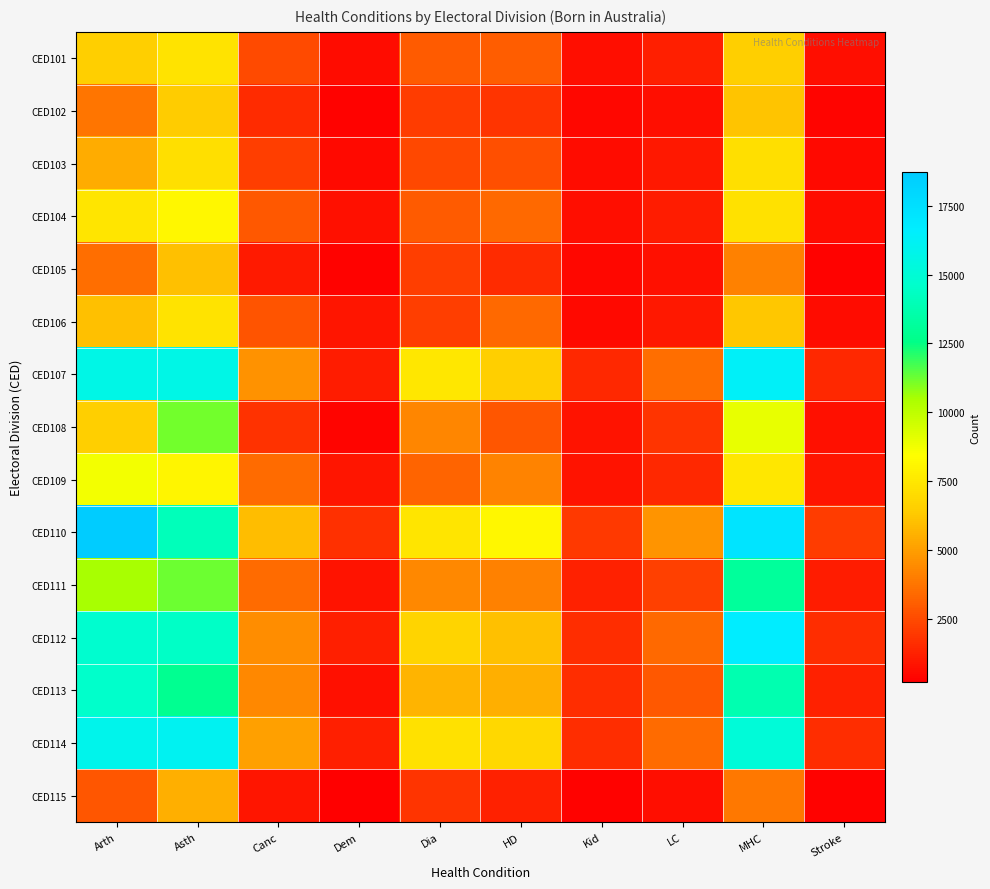

Reading left to right, transcribe all the data shown in this chart.

CED101: Arth=6561	Asth=7314	Canc=2480	Dem=621	Dia=2972	HD=3027	Kid=685	LC=1191	MHC=6538	Stroke=683
CED102: Arth=3755	Asth=6371	Canc=1529	Dem=314	Dia=2034	HD=1826	Kid=476	LC=668	MHC=6166	Stroke=348
CED103: Arth=5437	Asth=7215	Canc=2129	Dem=522	Dia=2432	HD=2613	Kid=582	LC=939	MHC=7156	Stroke=523
CED104: Arth=7418	Asth=8101	Canc=2939	Dem=715	Dia=2991	HD=3454	Kid=634	LC=1132	MHC=7290	Stroke=626
CED105: Arth=3573	Asth=6052	Canc=1042	Dem=301	Dia=2099	HD=1525	Kid=436	LC=775	MHC=4123	Stroke=318
CED106: Arth=6038	Asth=7348	Canc=2741	Dem=899	Dia=2136	HD=3398	Kid=532	LC=947	MHC=6258	Stroke=582
CED107: Arth=15643	Asth=15668	Canc=4682	Dem=1127	Dia=7454	HD=6533	Kid=1440	LC=3531	MHC=16392	Stroke=1491
CED108: Arth=6541	Asth=11152	Canc=1759	Dem=394	Dia=4302	HD=2815	Kid=832	LC=1856	MHC=8967	Stroke=710
CED109: Arth=8680	Asth=8041	Canc=3462	Dem=897	Dia=3293	HD=4200	Kid=805	LC=1432	MHC=7485	Stroke=898
CED110: Arth=18736	Asth=14087	Canc=5937	Dem=1714	Dia=7379	HD=8116	Kid=1981	LC=4750	MHC=17269	Stroke=2011
CED111: Arth=10547	Asth=11227	Canc=3521	Dem=842	Dia=4360	HD=4118	Kid=1241	LC=2167	MHC=13119	Stroke=1072
CED112: Arth=14718	Asth=14405	Canc=4514	Dem=1200	Dia=6755	HD=6034	Kid=1627	LC=3455	MHC=16696	Stroke=1616
CED113: Arth=14588	Asth=12838	Canc=4367	Dem=759	Dia=5700	HD=5501	Kid=1575	LC=2880	MHC=13776	Stroke=1215
CED114: Arth=15872	Asth=16090	Canc=5051	Dem=1177	Dia=7273	HD=6924	Kid=1630	LC=3464	MHC=15043	Stroke=1634
CED115: Arth=2848	Asth=5484	Canc=913	Dem=197	Dia=1792	HD=1261	Kid=341	LC=657	MHC=3863	Stroke=316